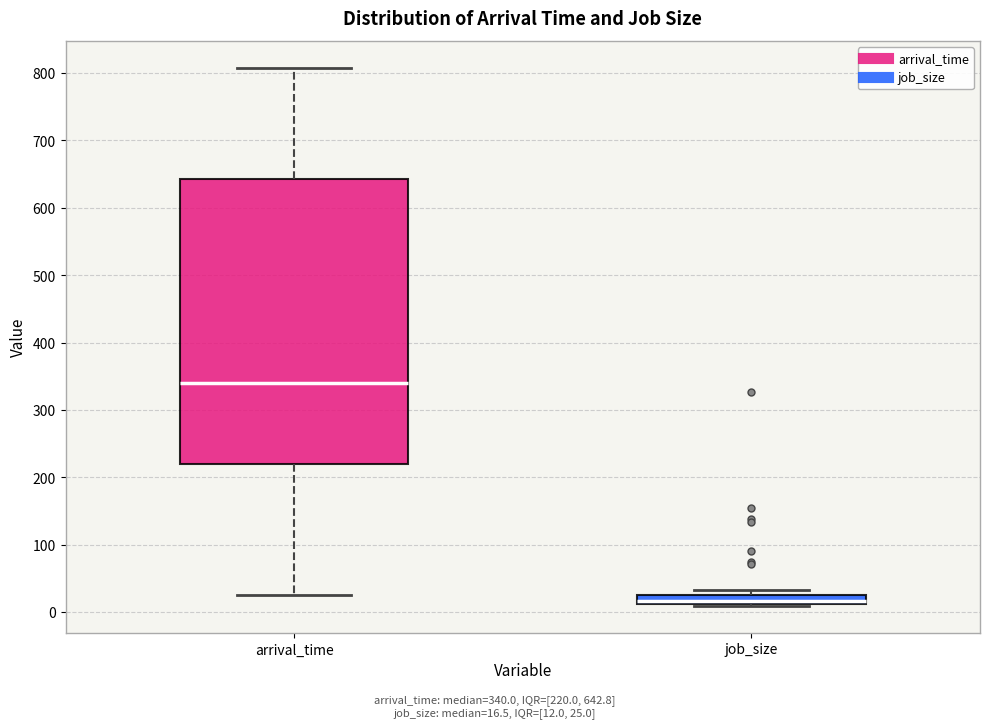

Comparing the boxes themselves (not the whiskers), which one is the tallest?

arrival_time